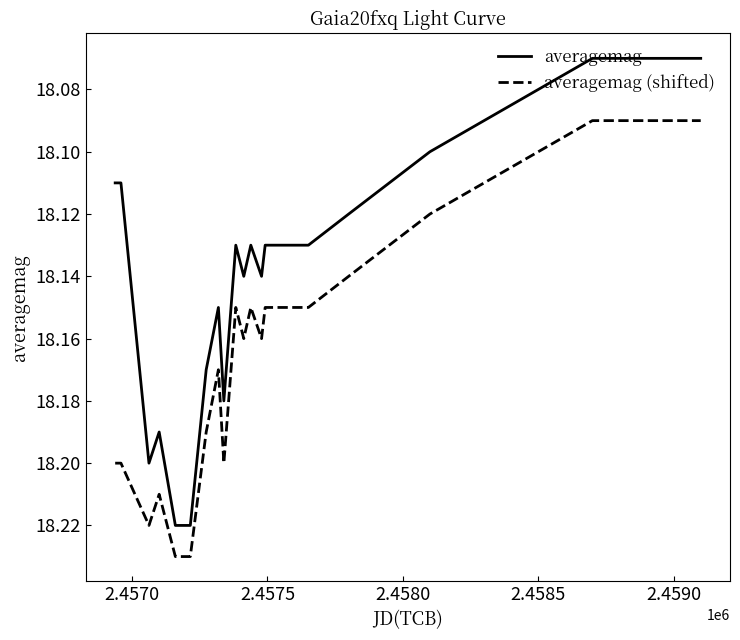

True or false: averagemag (shifted) and averagemag cross at least once.

False